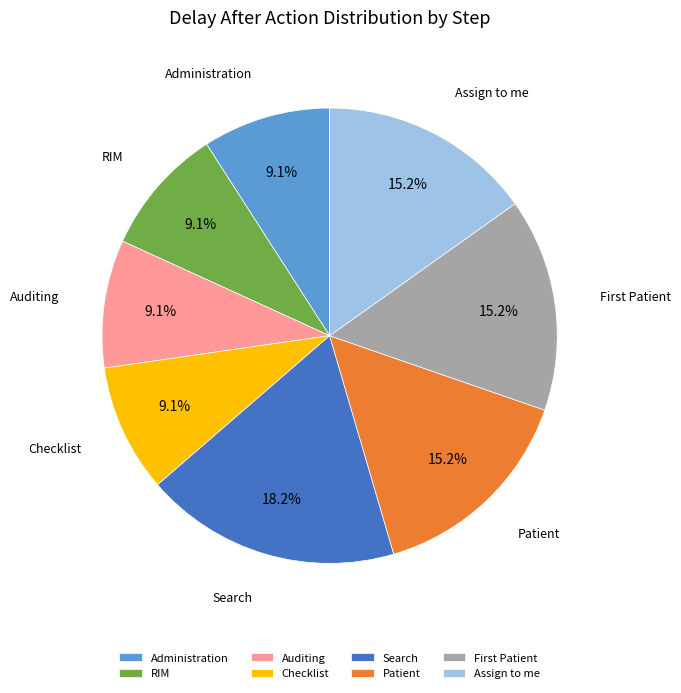

To the nearest percent, what is the difference between the Search and RIM slice percentages?

9%